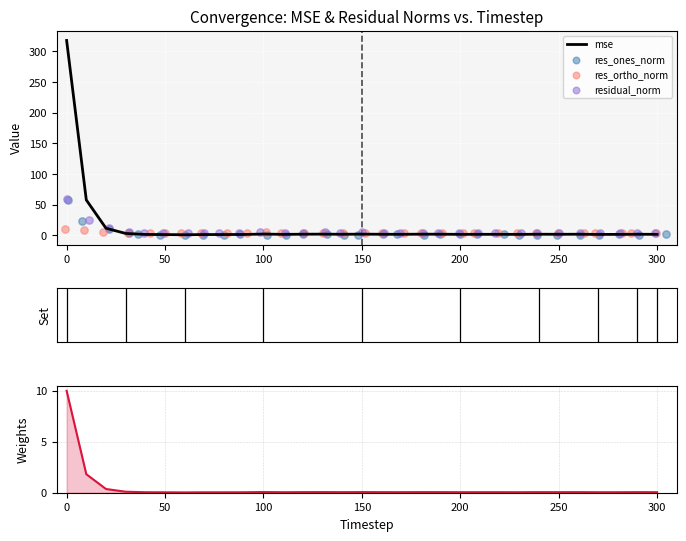

Which series has the largest Y range (max minus min)?

mse